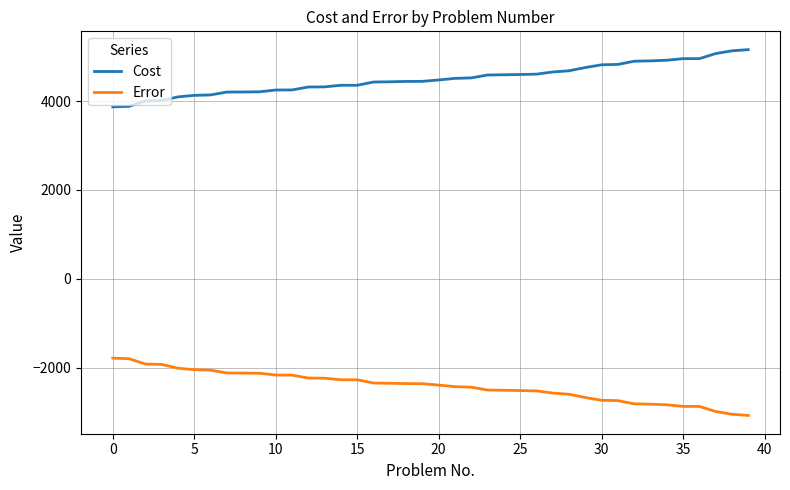

What is the lowest value of the Cost series?

3869